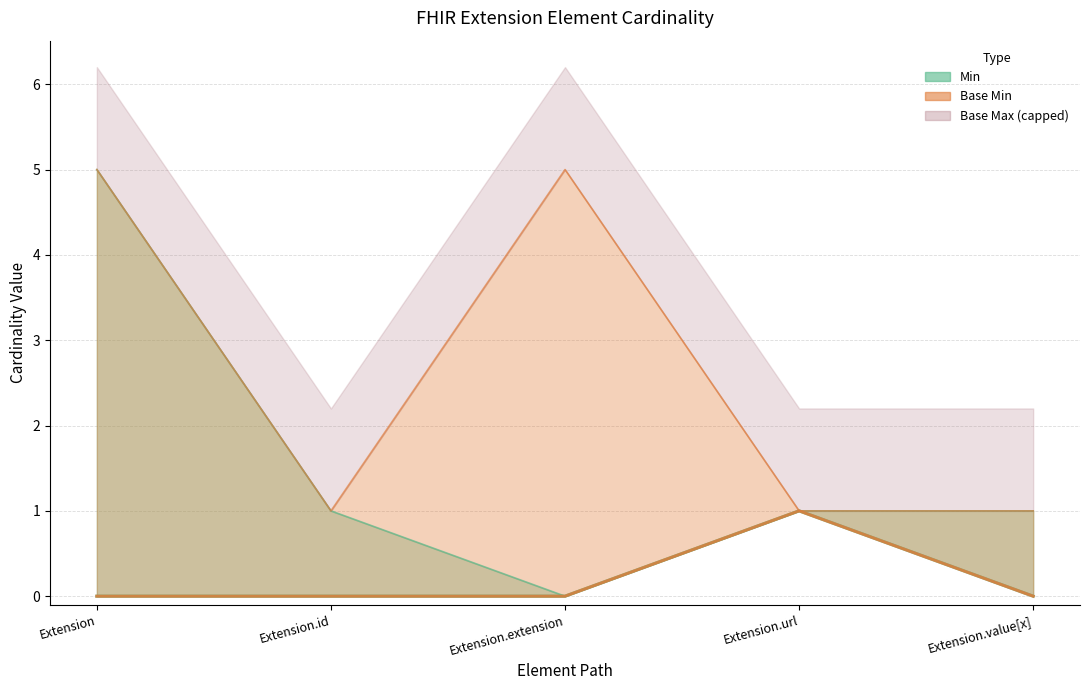

Is it true that Base Max_numeric equals 0 at Extension.value[x]?

False